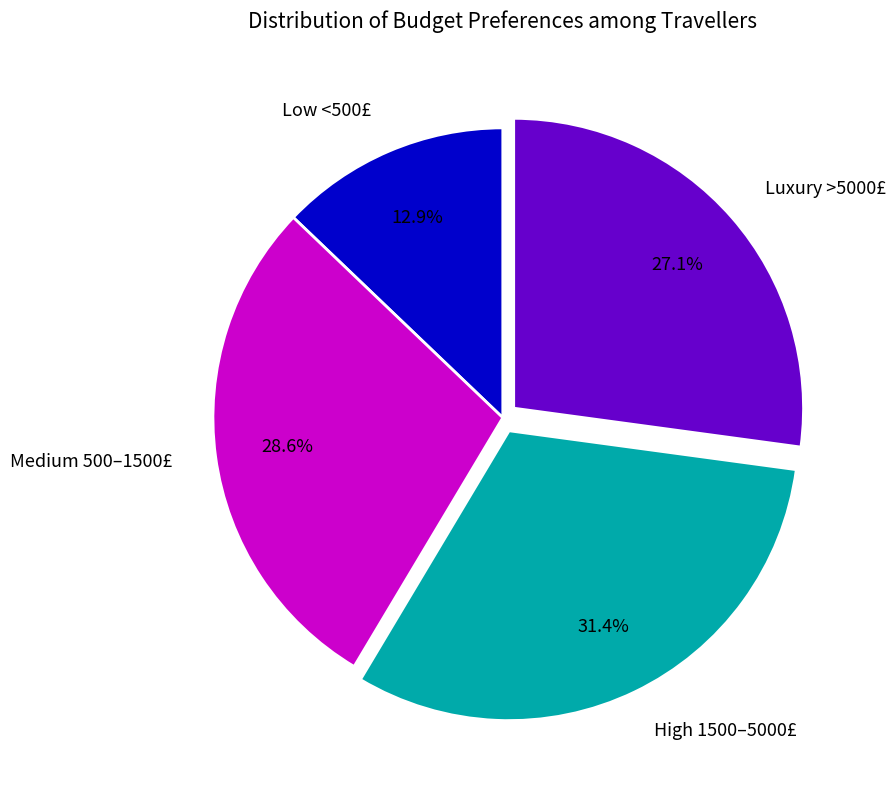

Which category has the biggest portion of the pie?

High 1500–5000£